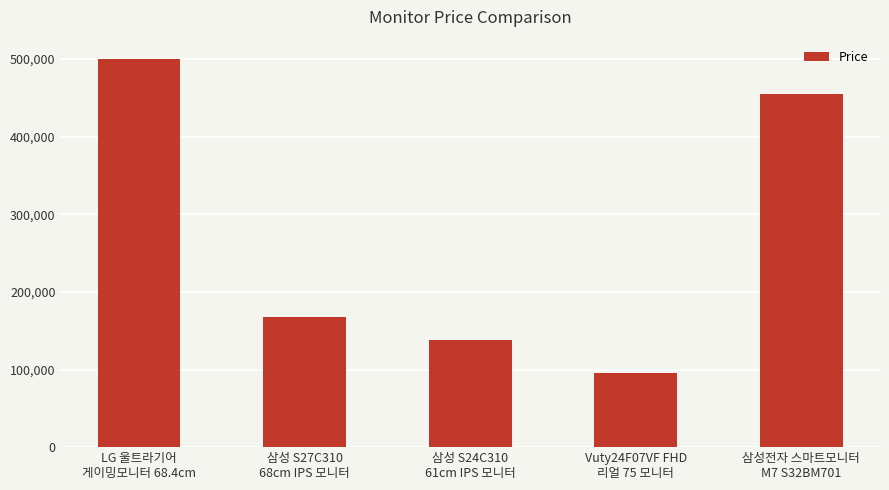

What is the difference between the second highest and minimum values?

360100